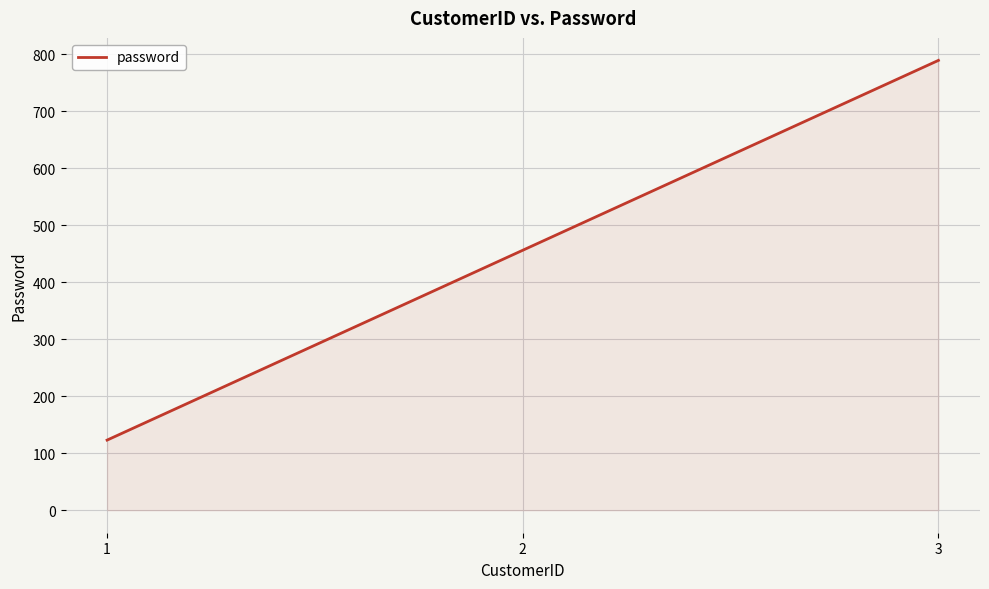

How many lines are shown in the chart?

1